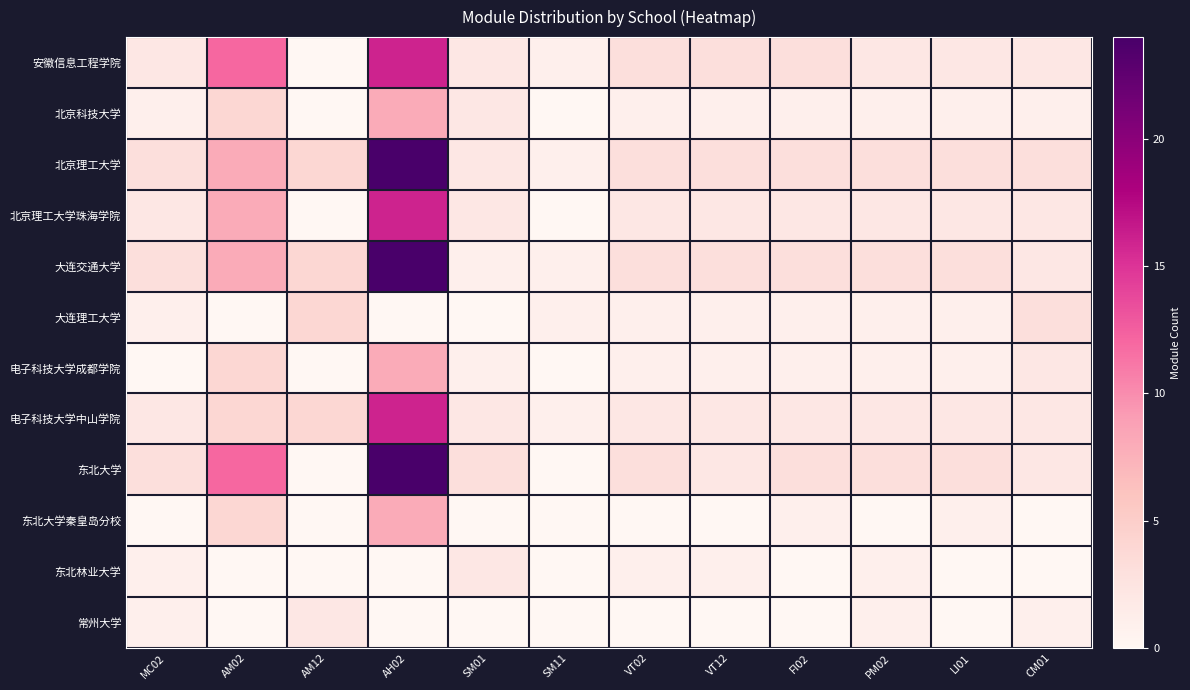

At how many categories does at least one series exceed 1?

11